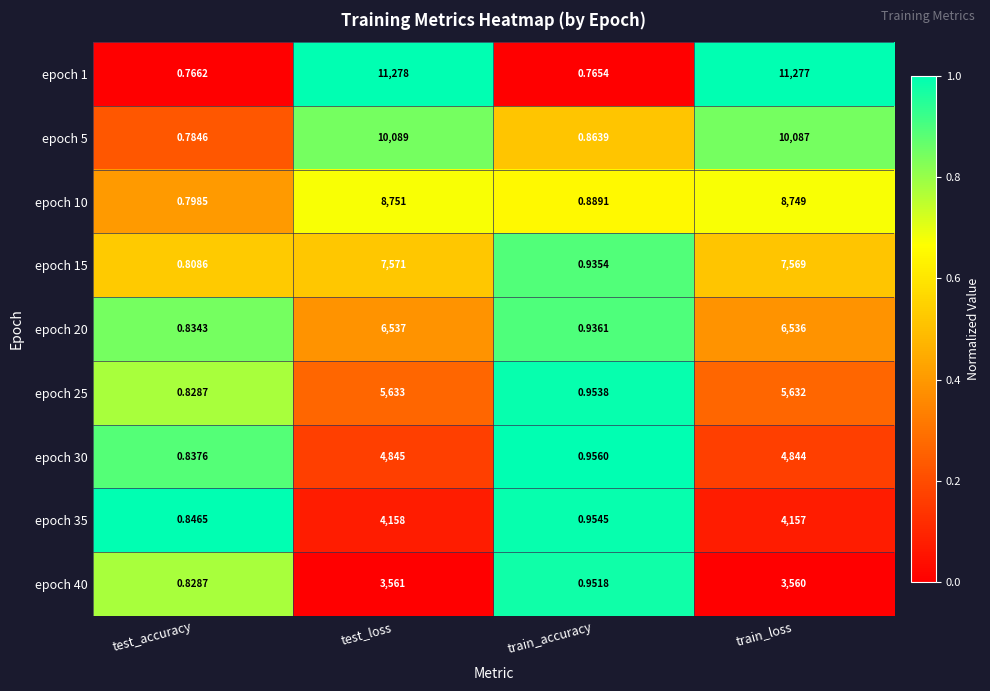

At which category is the sum across all series the highest?

test_loss